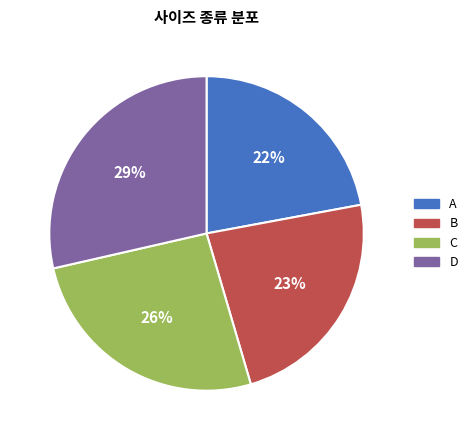

Is there any slice that represents more than half of the pie?

No